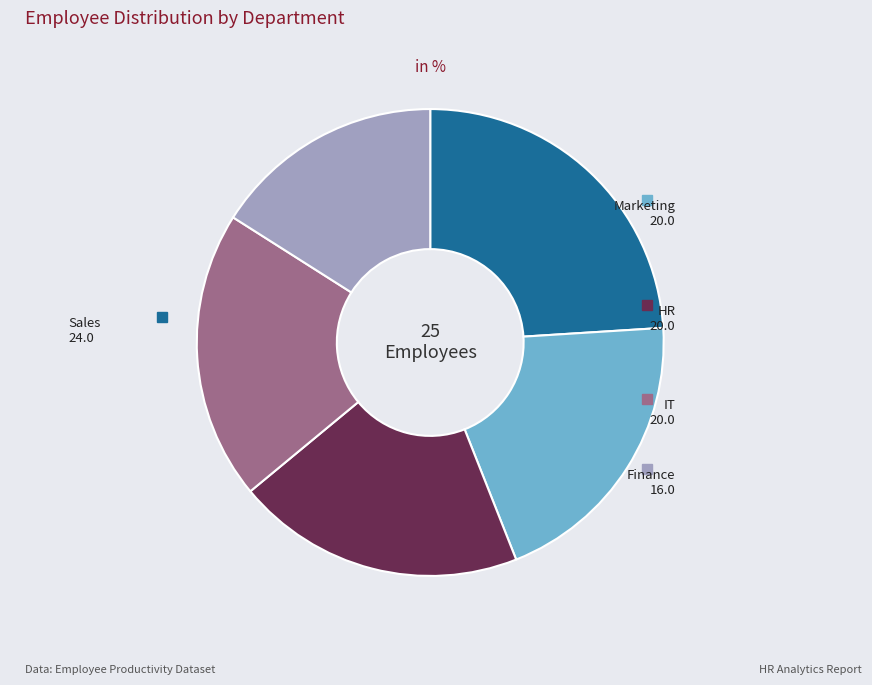

Is there a majority slice in this chart?

No